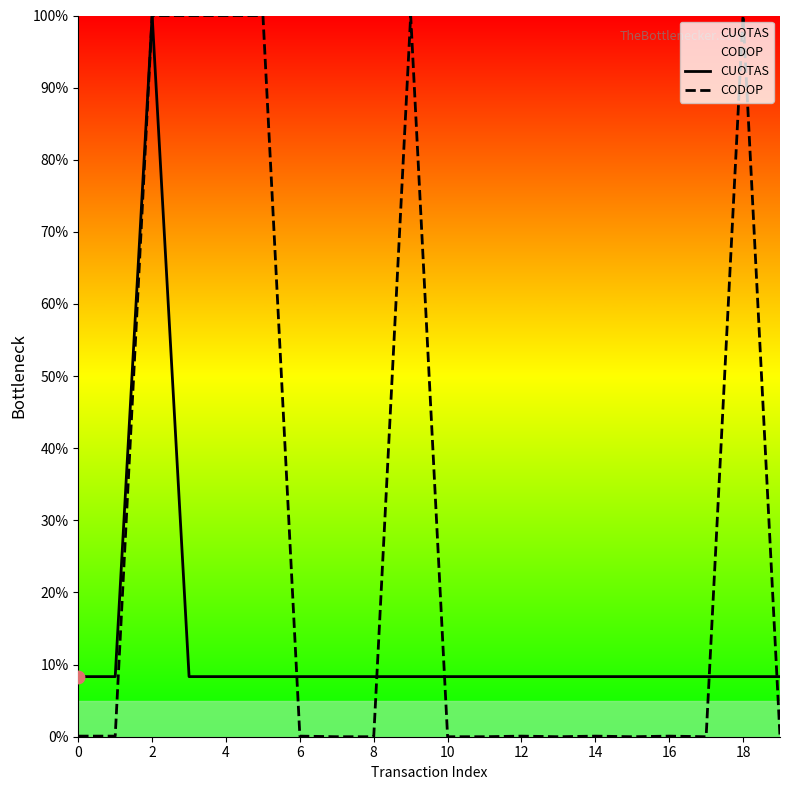

Which series contains the highest Y value?

CUOTAS